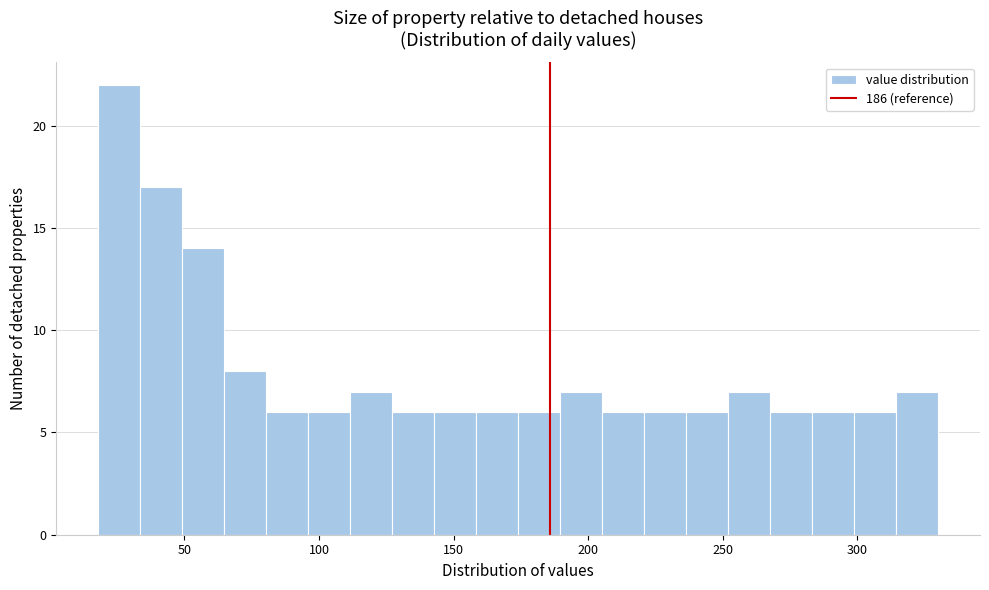

Around what value on the x-axis is the tallest bar? Give the approximate position of its centre, as read against the axis.

25